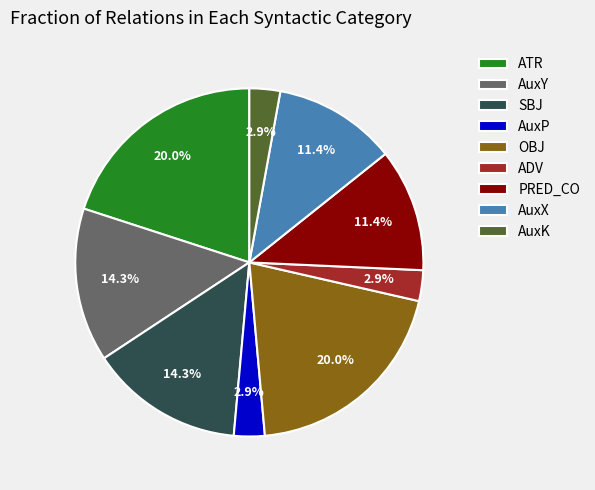

Which has a higher value, PRED_CO or ATR?

ATR